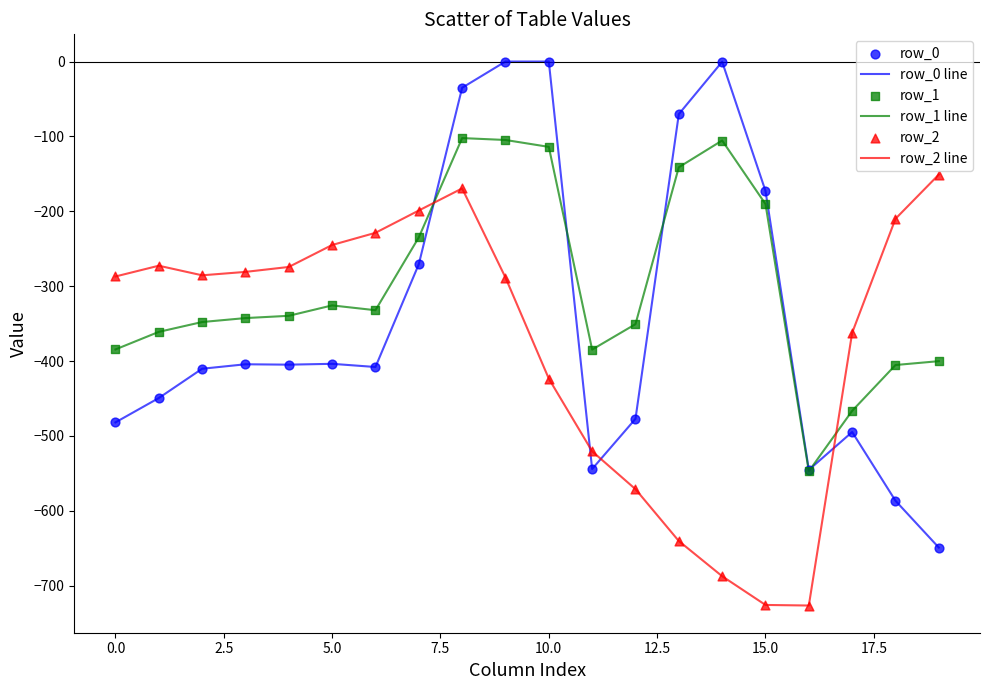

Which series has the largest total across all categories?

row_1 line